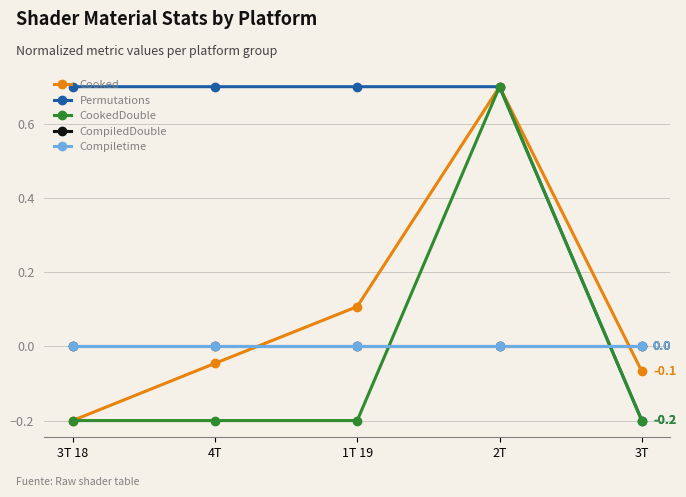

Is this an area chart (filled region under the line)?

No